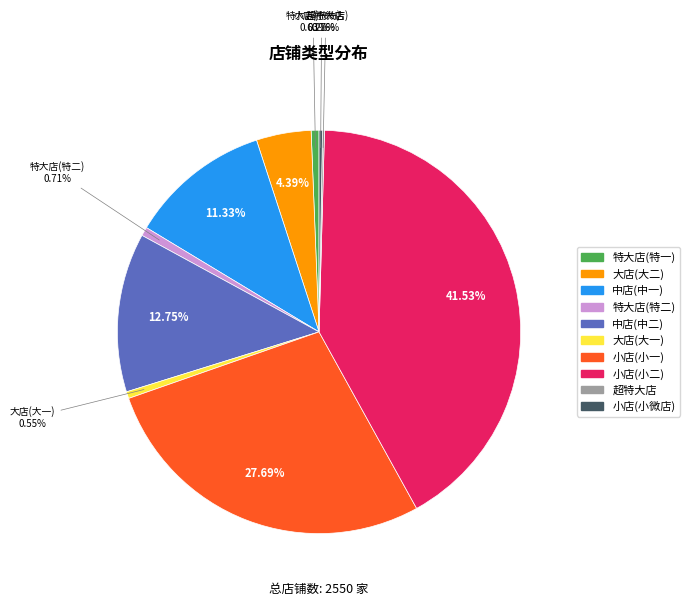

To the nearest percent, what portion does 特大店(特二) represent?

1%